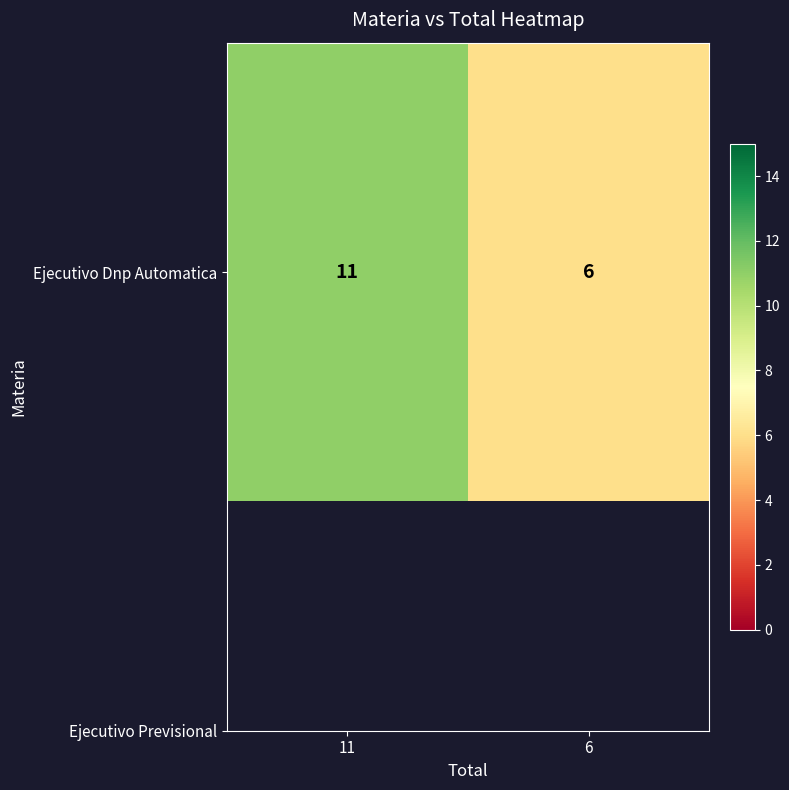

What is the change in value from 11 to 6?

-5